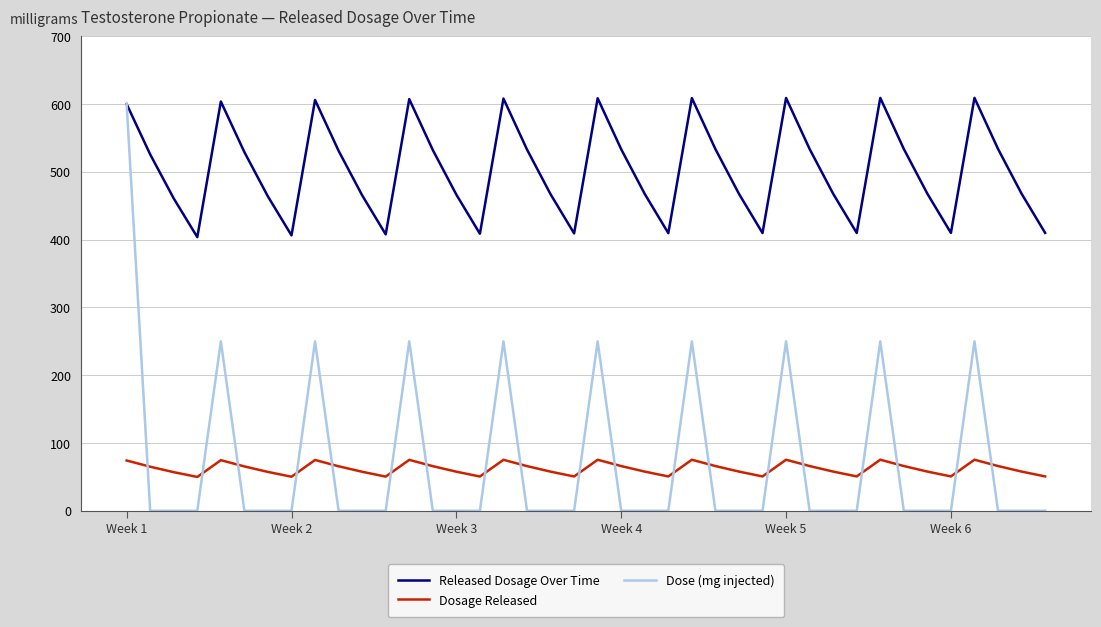

Which series has the largest total across all categories?

Released Dosage Over Time